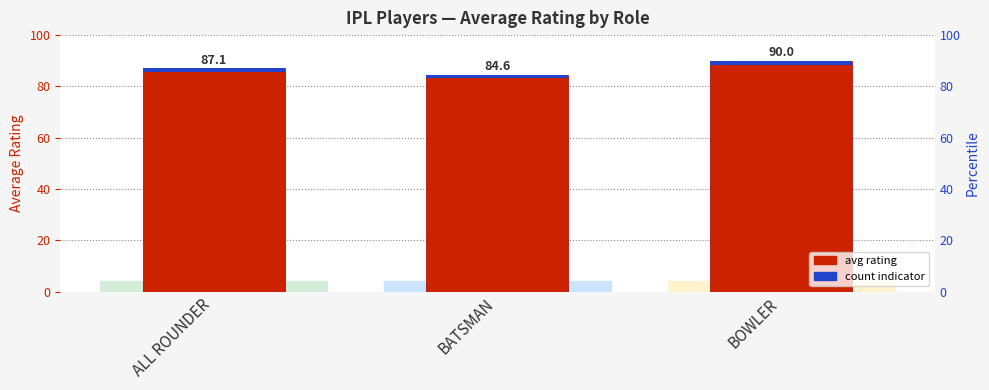

What value does the count indicator series have at ALL ROUNDER?

1.5